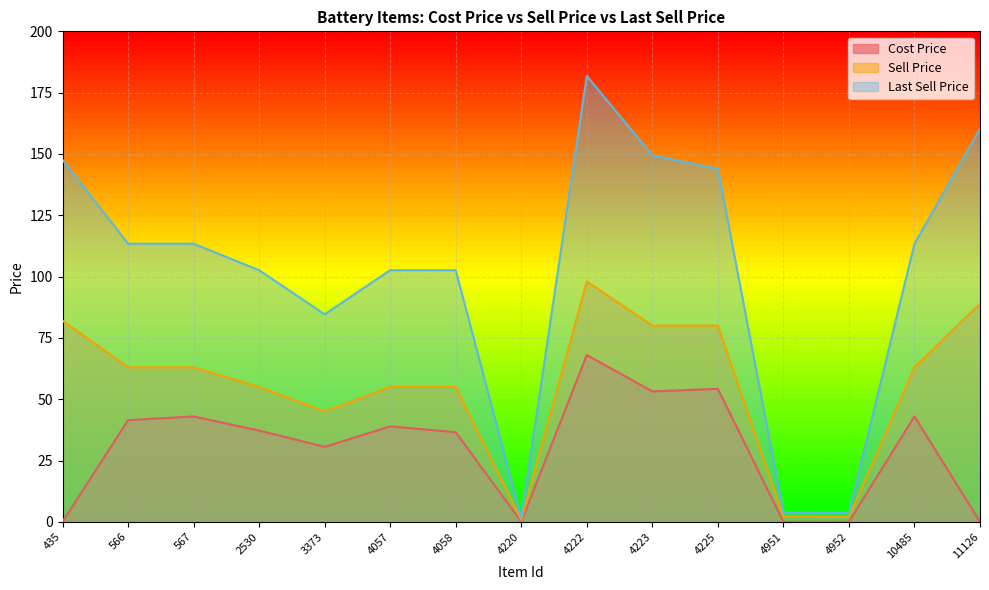

Is it true that Last Sell Price equals 90.1 at 4225?

False